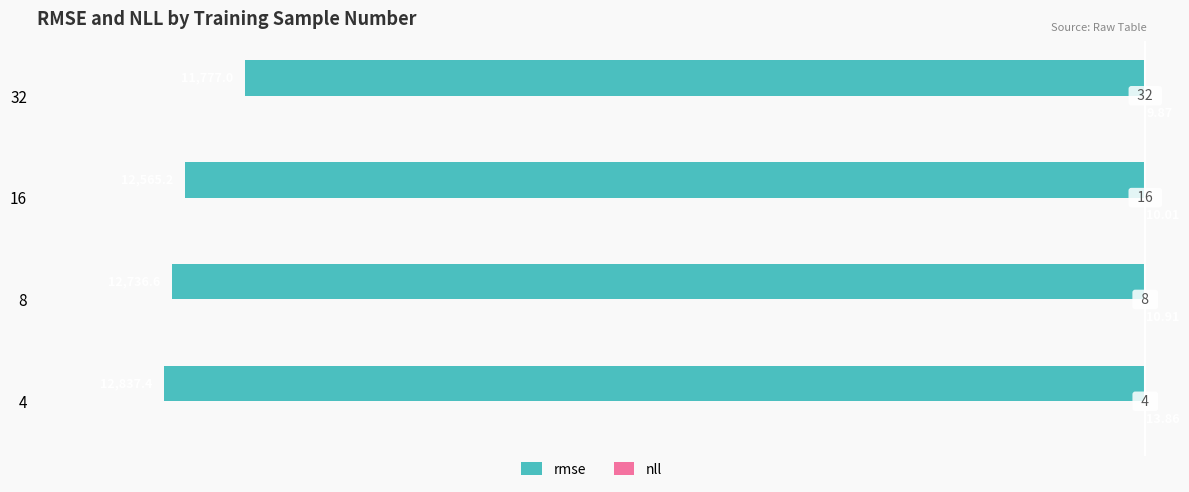

Rank the categories by rmse value from lowest to highest.

4, 8, 16, 32